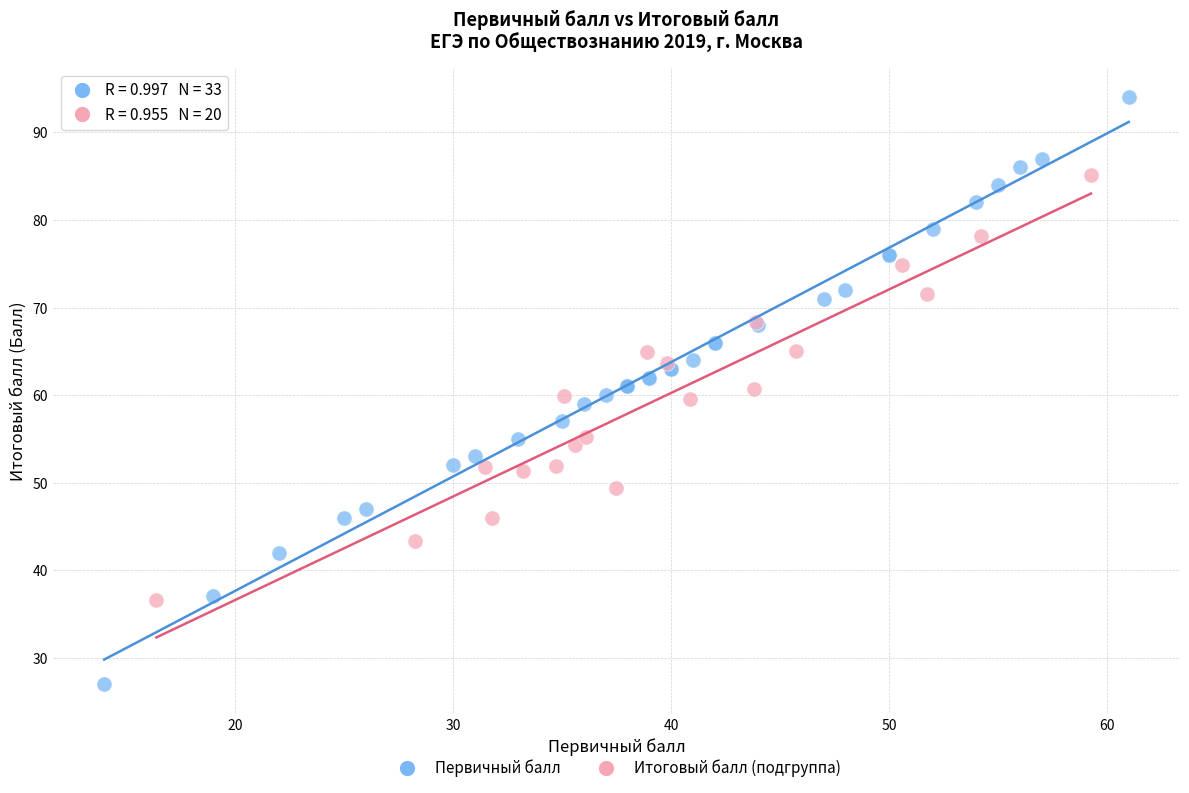

Which series contains the lowest Y value?

Первичный балл